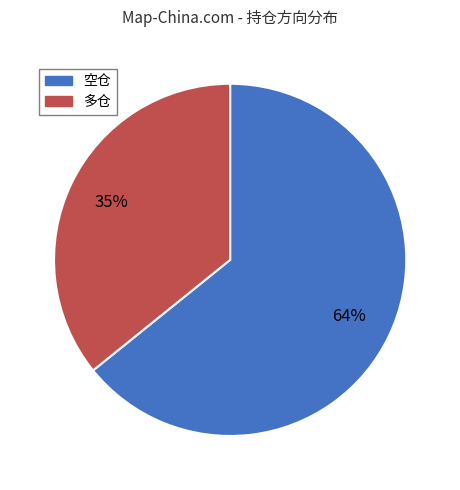

To the nearest percent, what is the combined percentage of 空仓 and 多仓?

100%